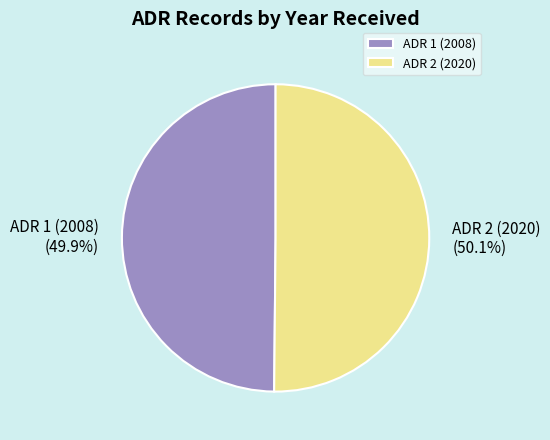

Combined, do ADR 1 (2008) and ADR 2 (2020) account for over 50%?

Yes